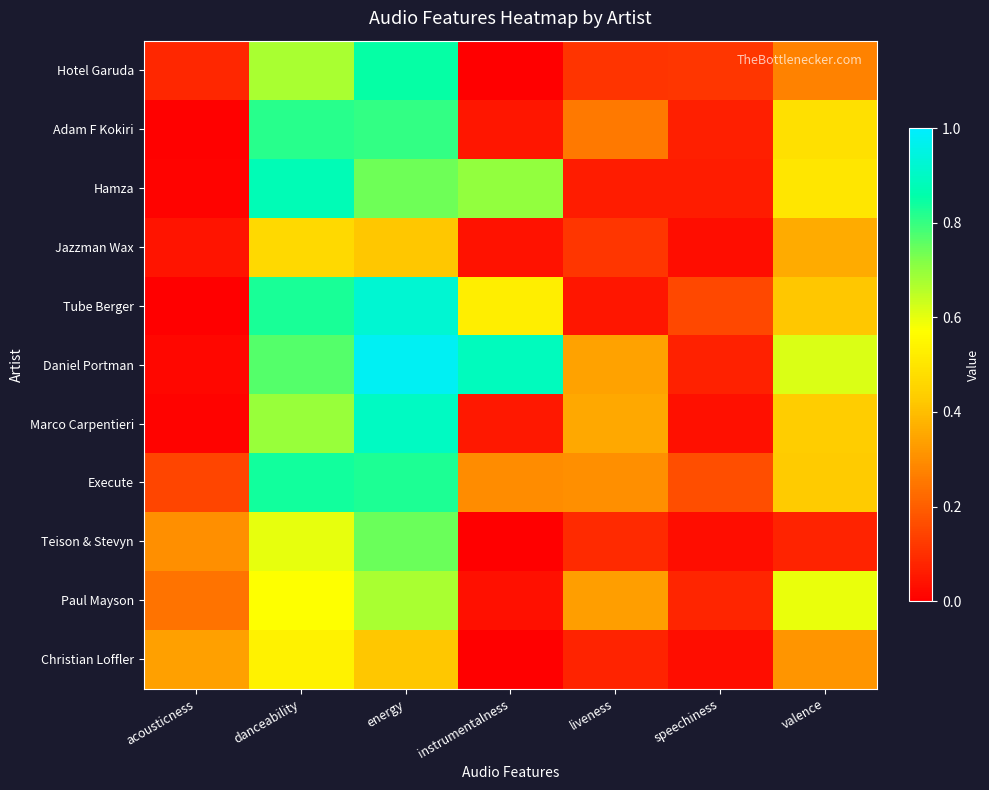

Which series has the largest total across all categories?

Daniel Portman